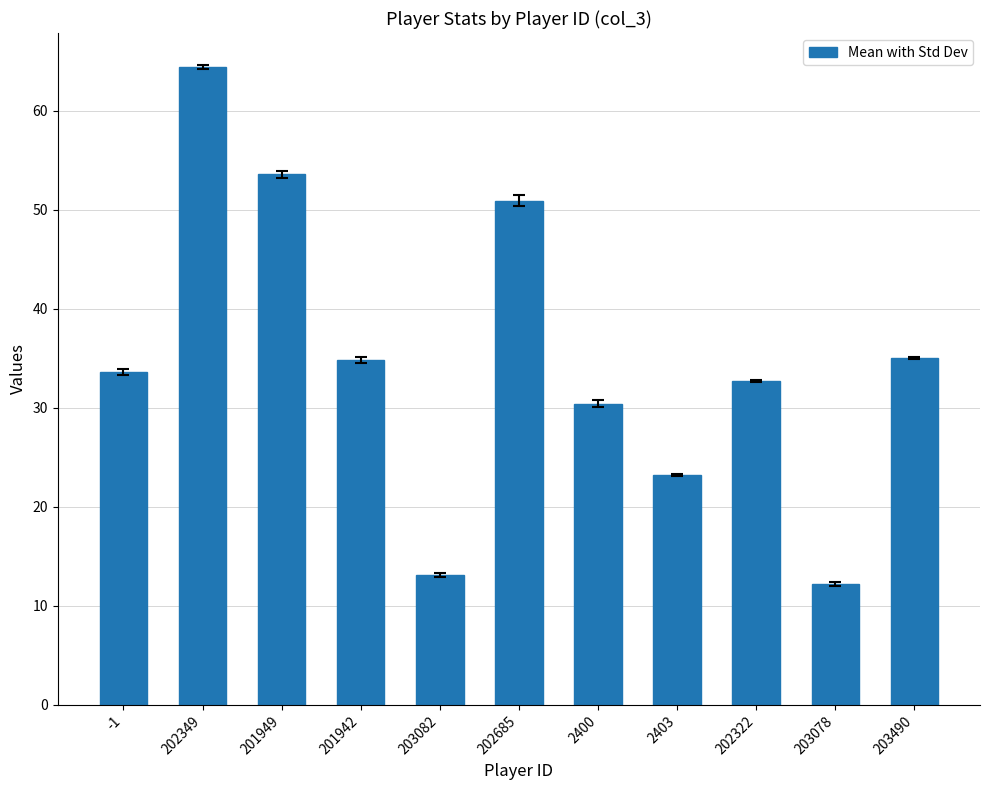

How many data points are above 33?

6